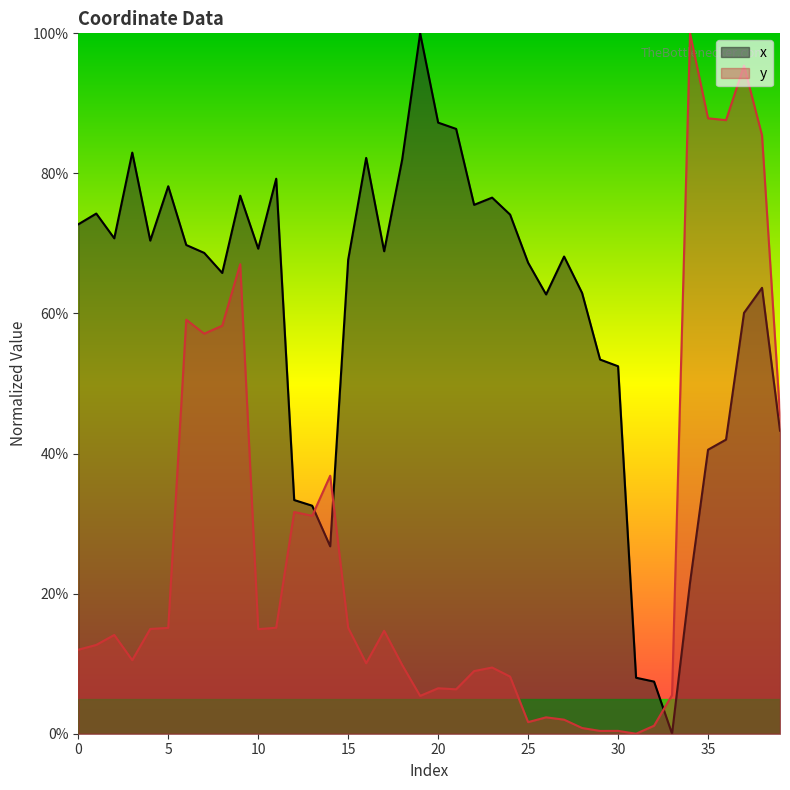

After their last crossing, which series has the higher values: y or x?

y